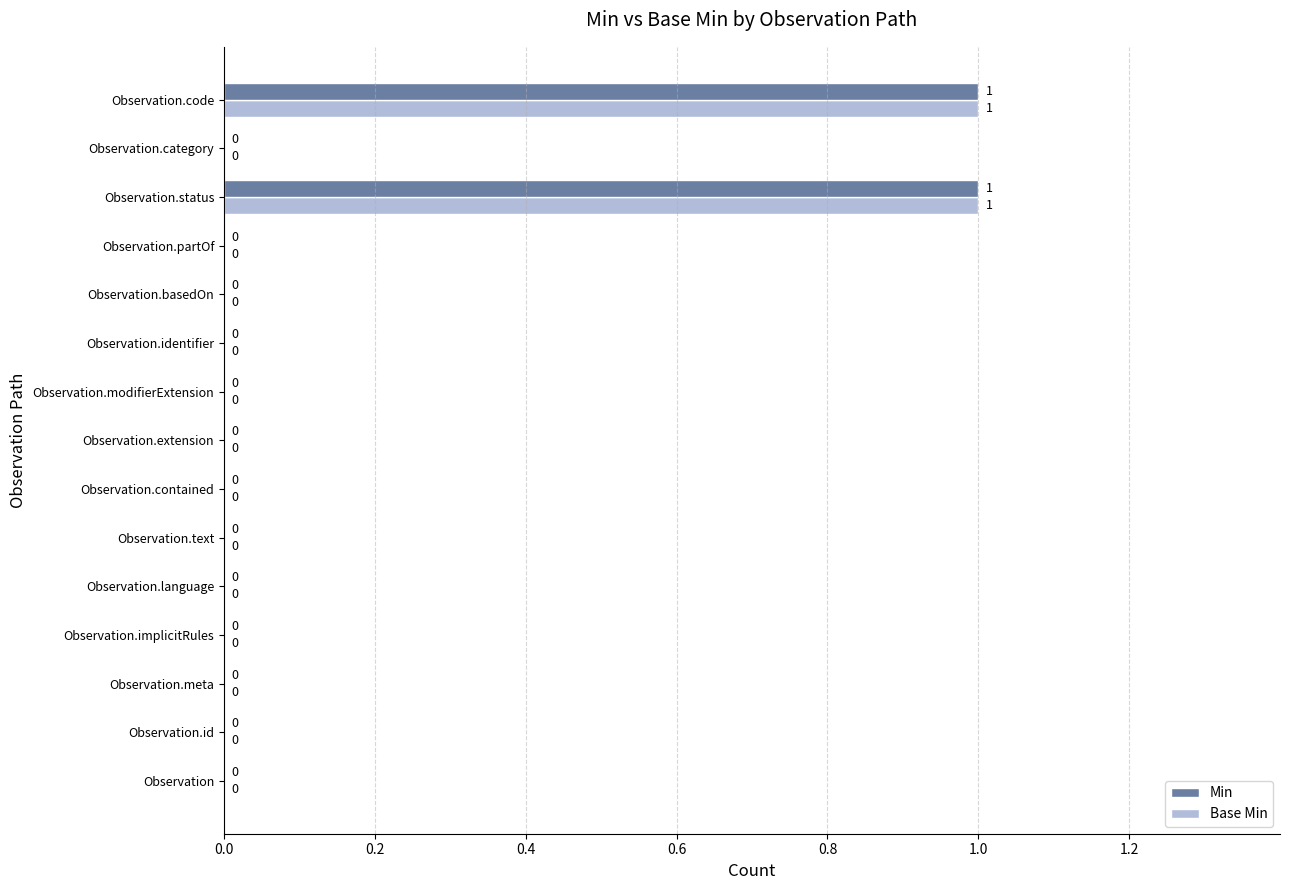

The value of Base Min at Observation.modifierExtension is 0. True or false?

True